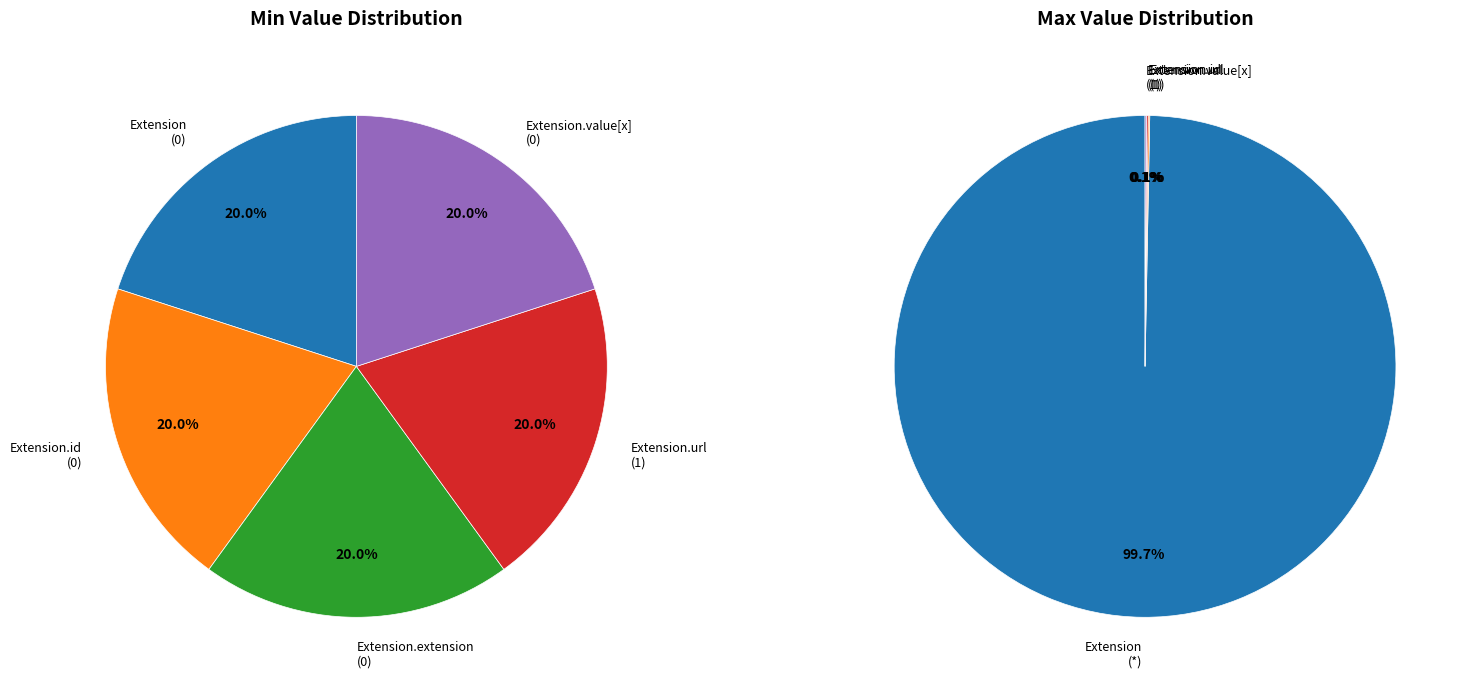

Rank the categories by value from lowest to highest.

Extension, Extension.id, Extension.extension, Extension.value[x], Extension.url